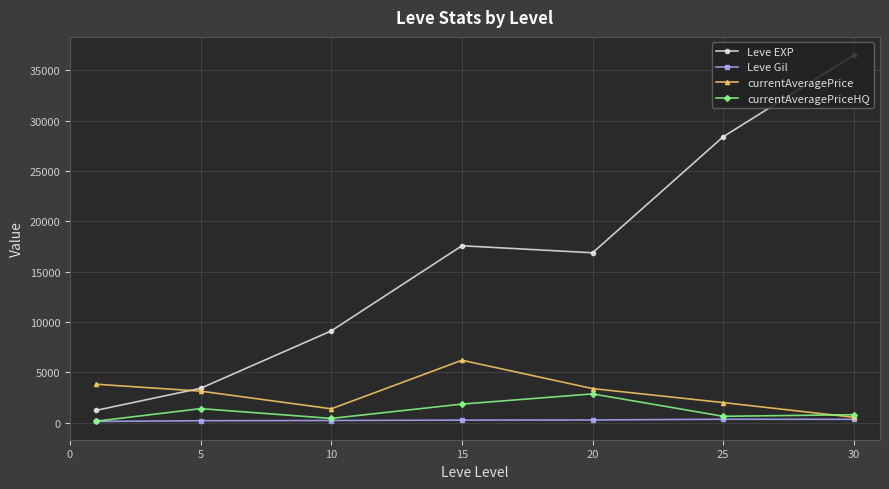

In currentAveragePriceHQ, how many points are higher than both neighbors (excluding endpoints)?

2